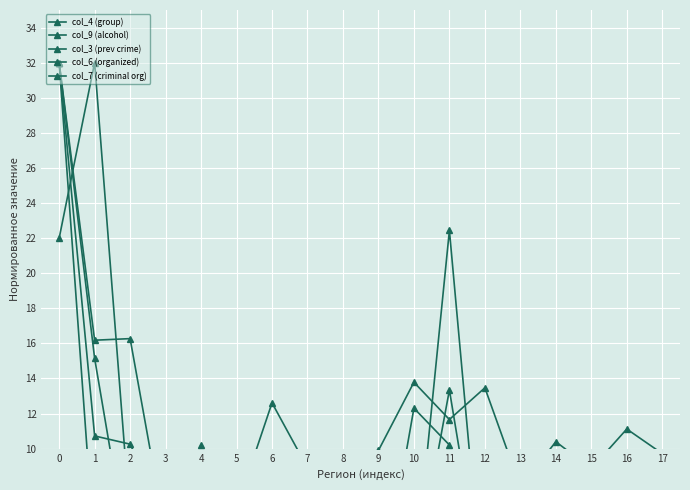

What value does the col_3 (prev crime) series have at 13?

0.7